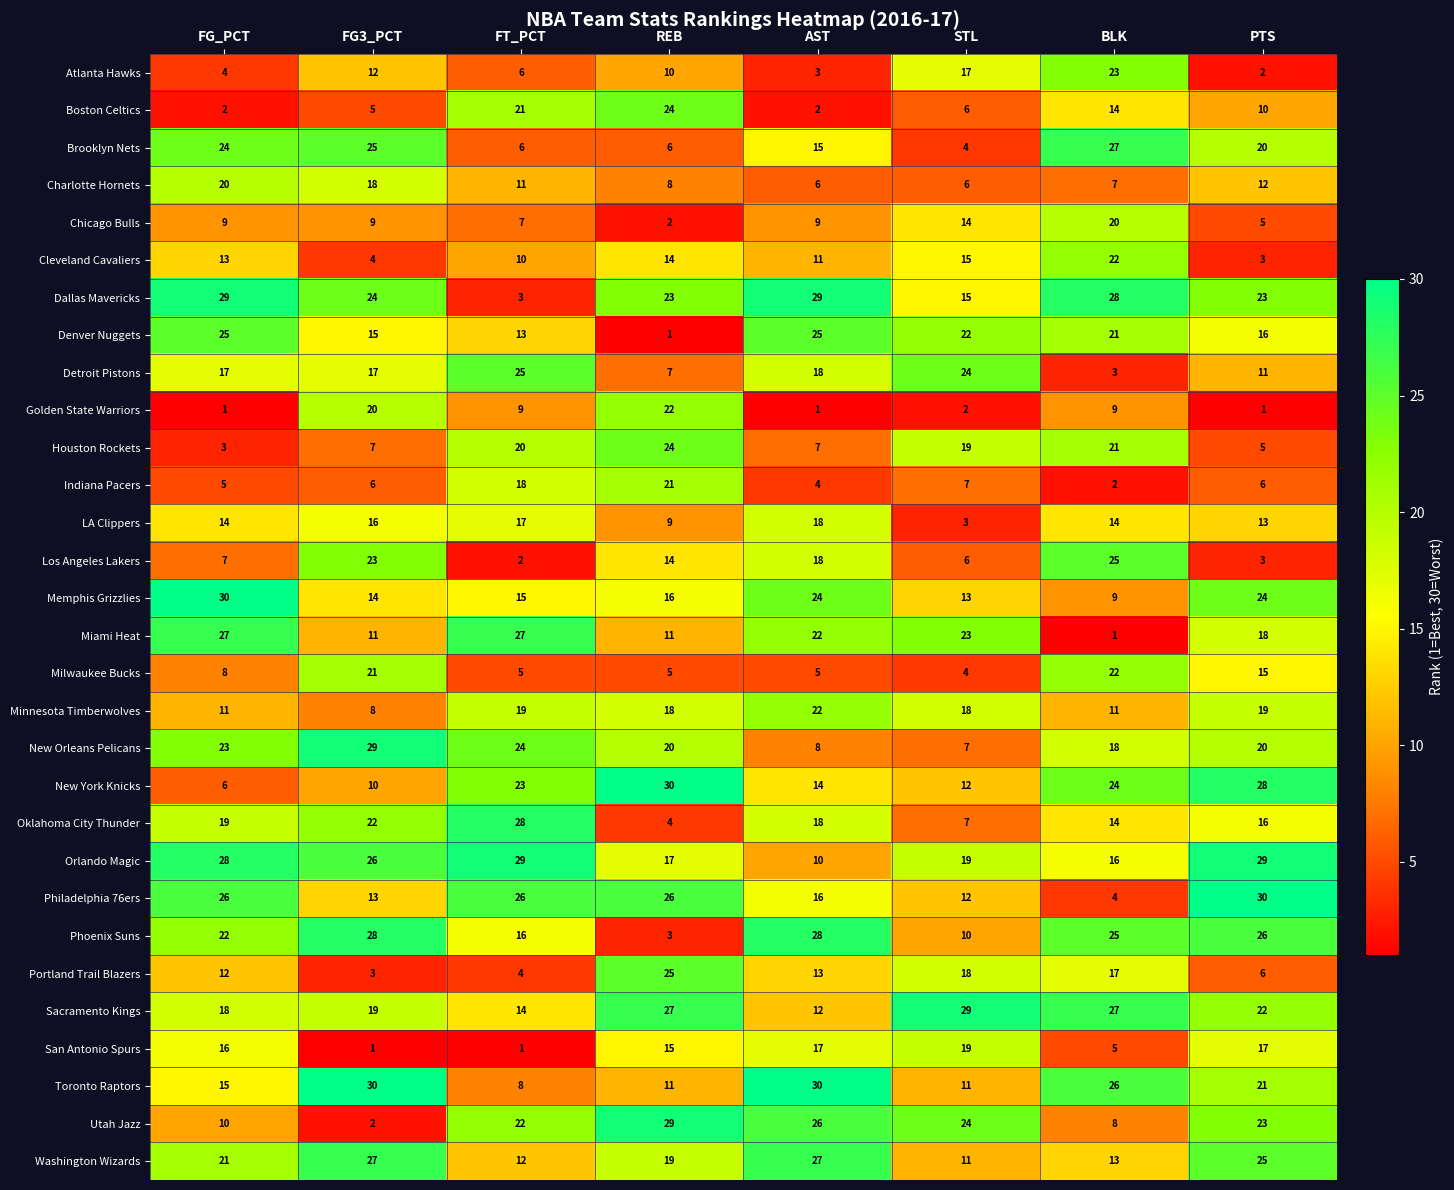

What is the maximum value shown in the chart?

30